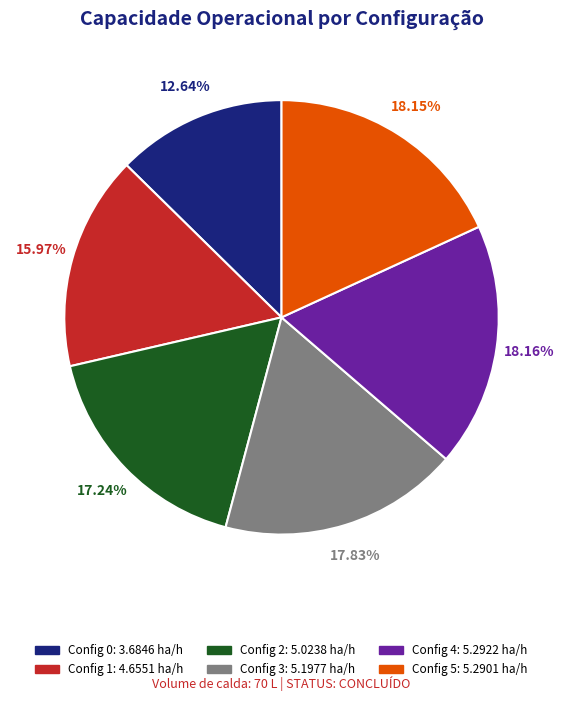

Count the number of slices in the pie.

6